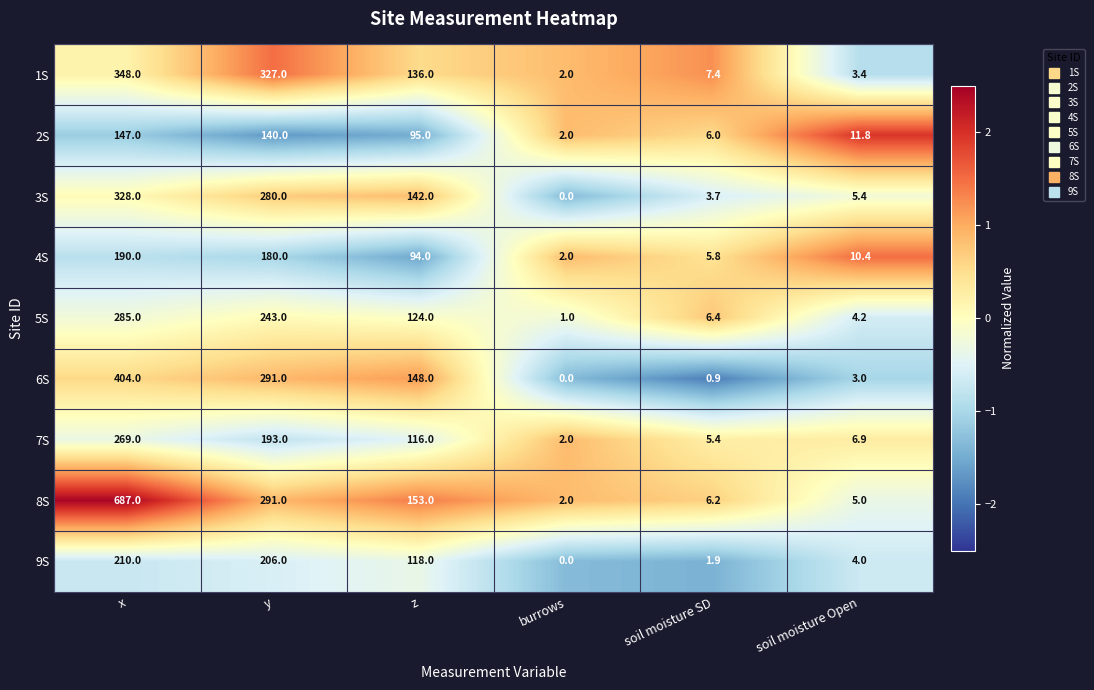

What is the sum of all 3S values?

759.1